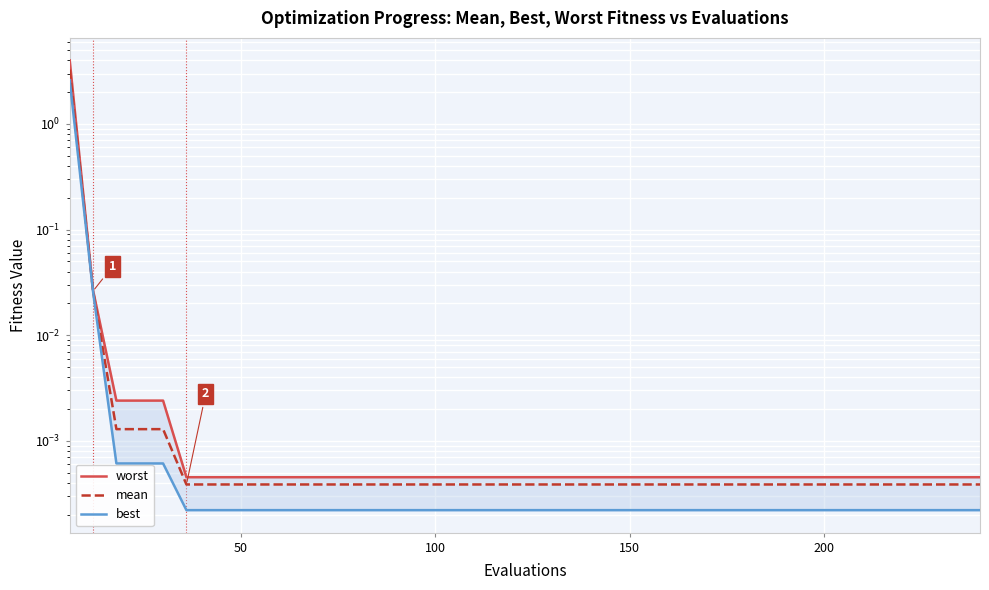

List the series in order of their overall mean, lowest first.

best, mean, worst